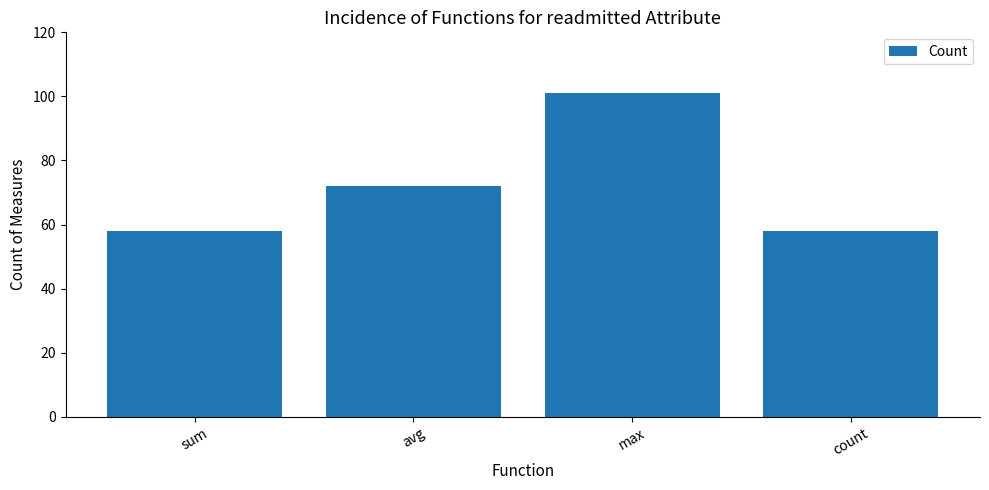

Reading left to right, transcribe all the data shown in this chart.

58	72	101	58